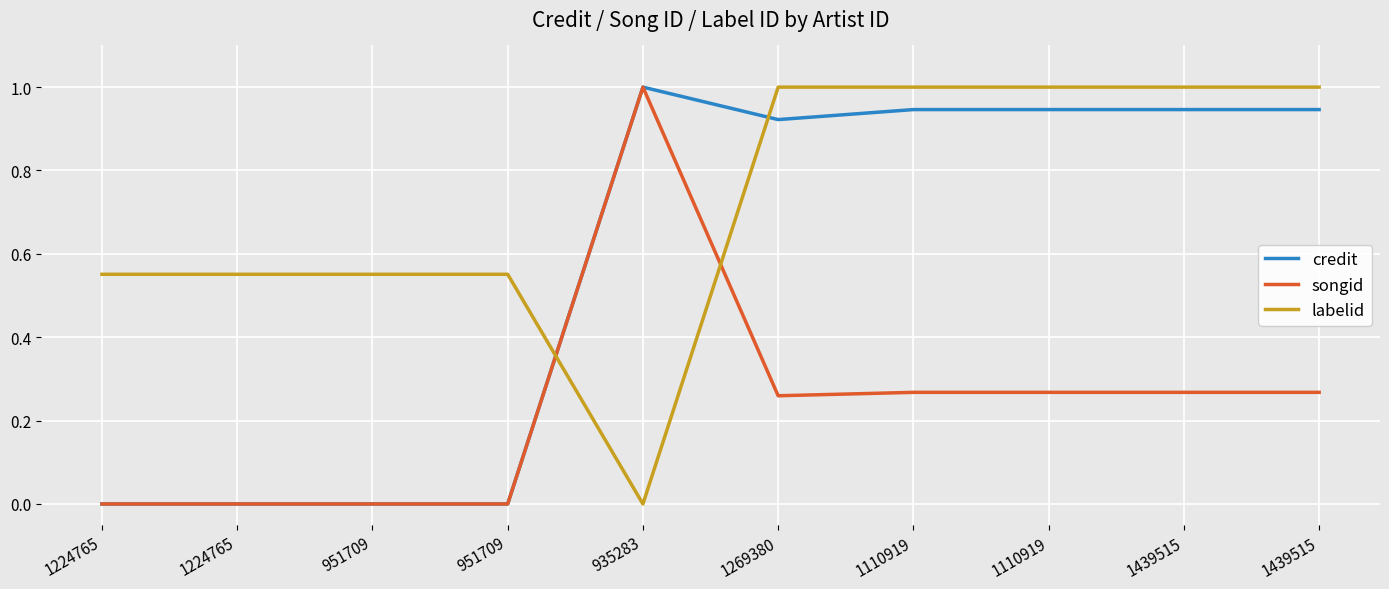

At how many categories does at least one series exceed 0?

10